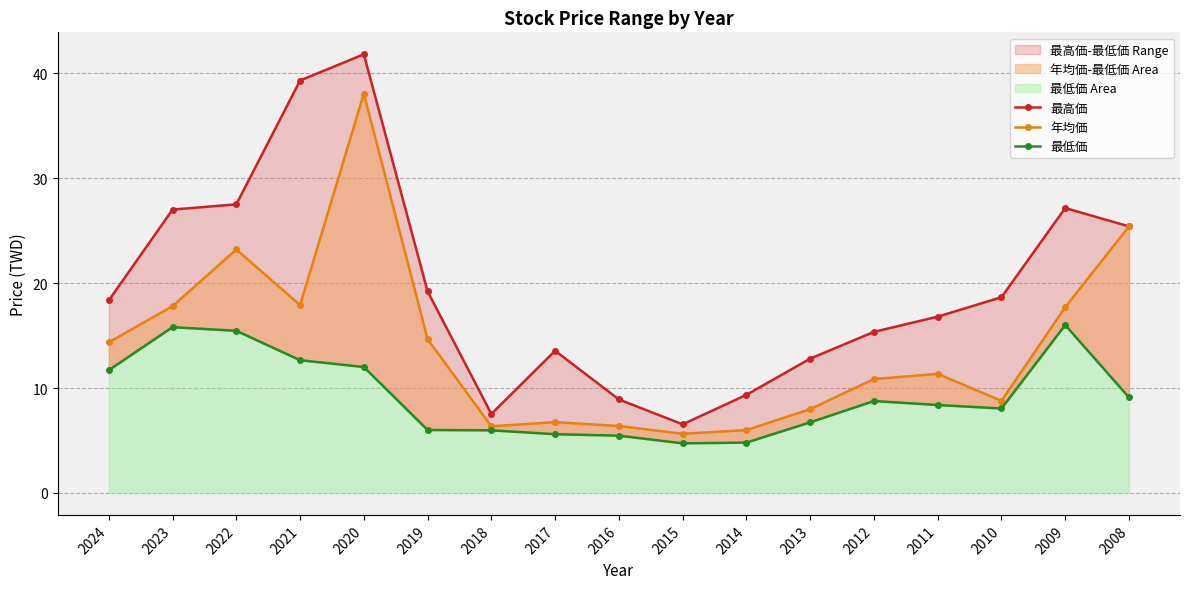

List the series in order of their overall mean, highest first.

最高価, 年均価, 最低価